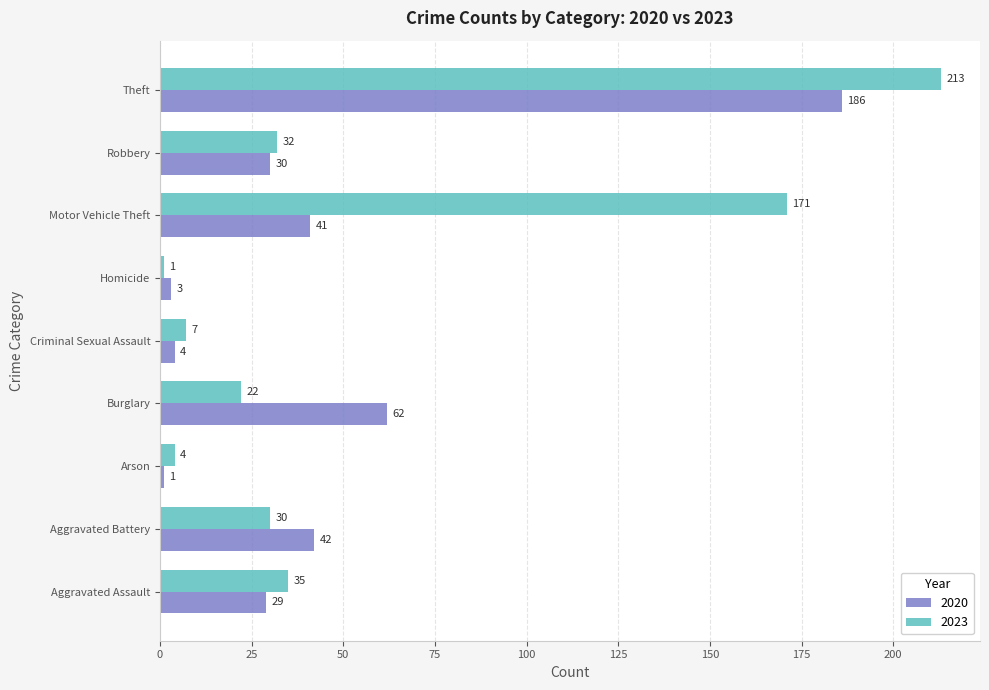

True or false: 2020 has a value of 40 at Robbery.

False